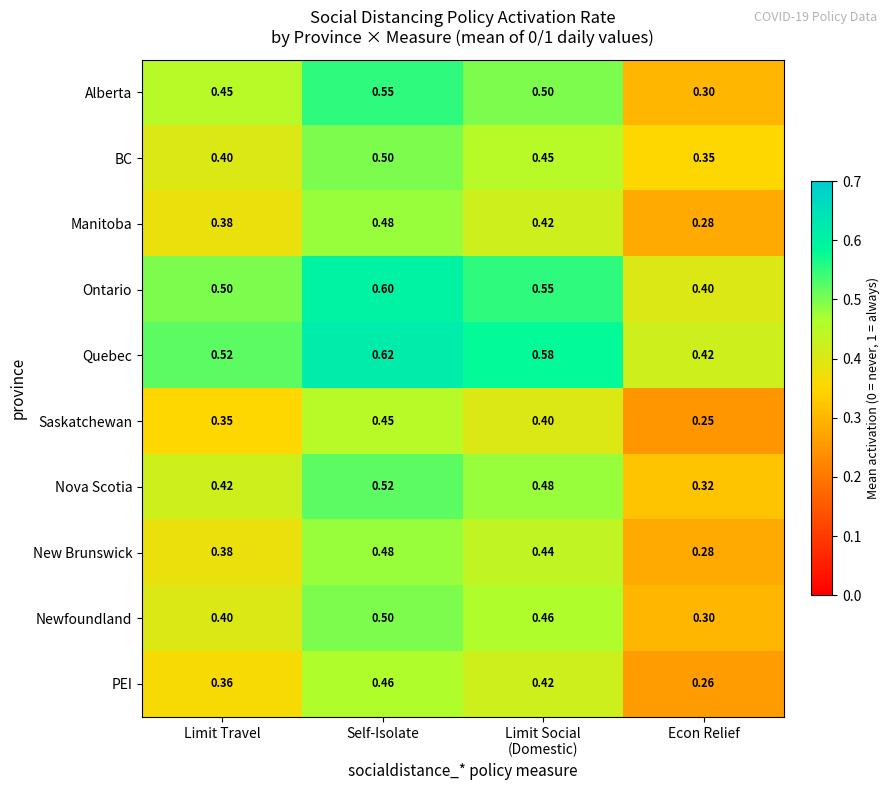

Which series has the largest total across all categories?

Quebec